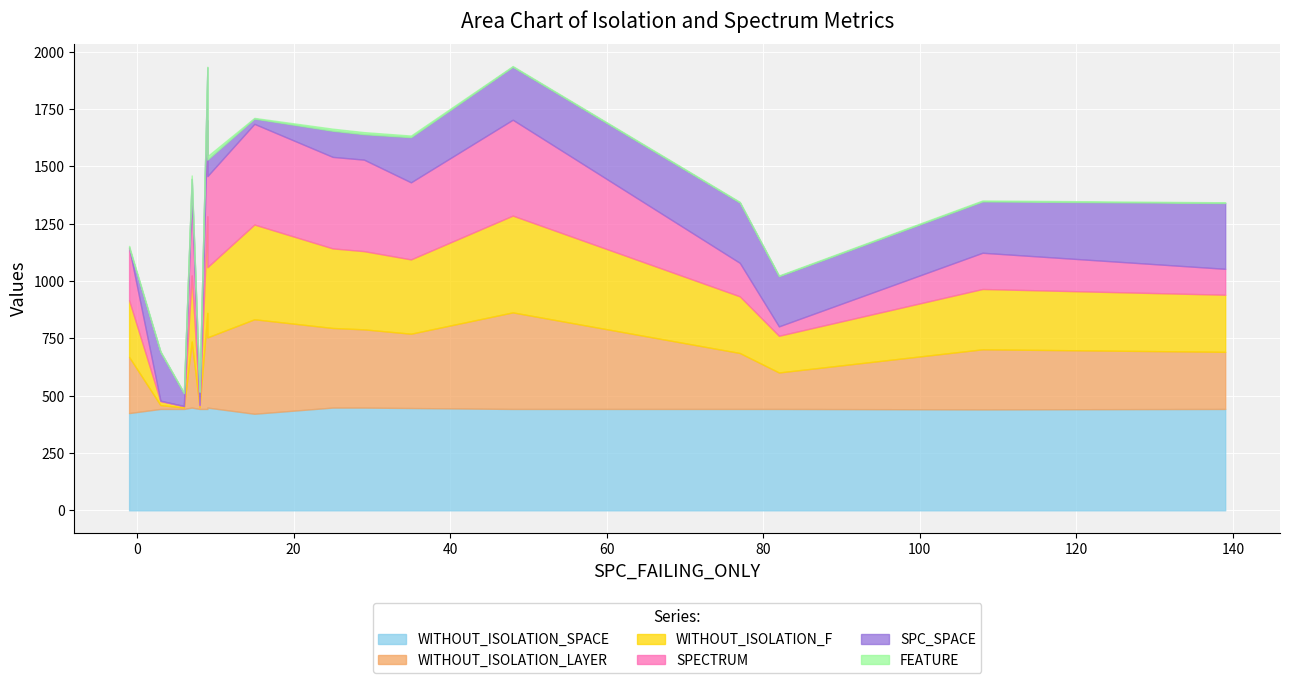

What position from the left is 173?

3